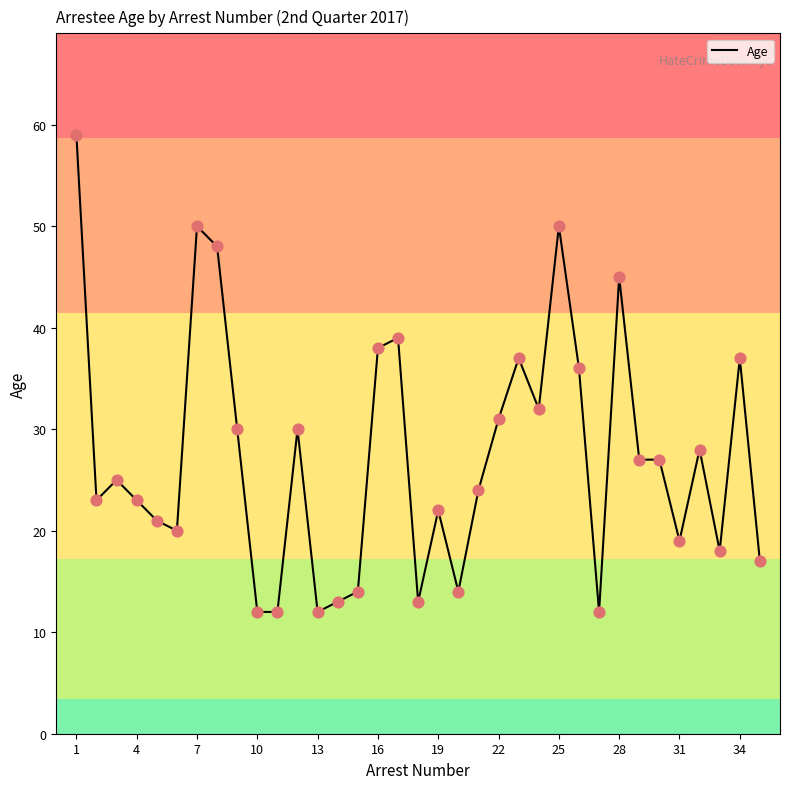

What is the maximum value shown in the chart?

59